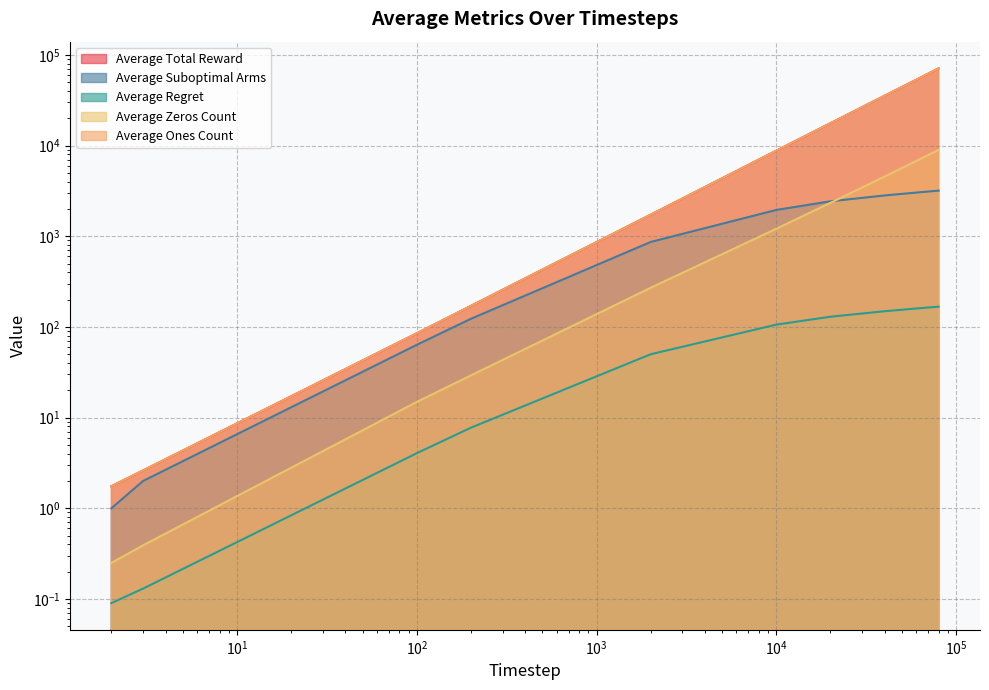

Where is Average Ones Count nearest to the value 35518?

40000